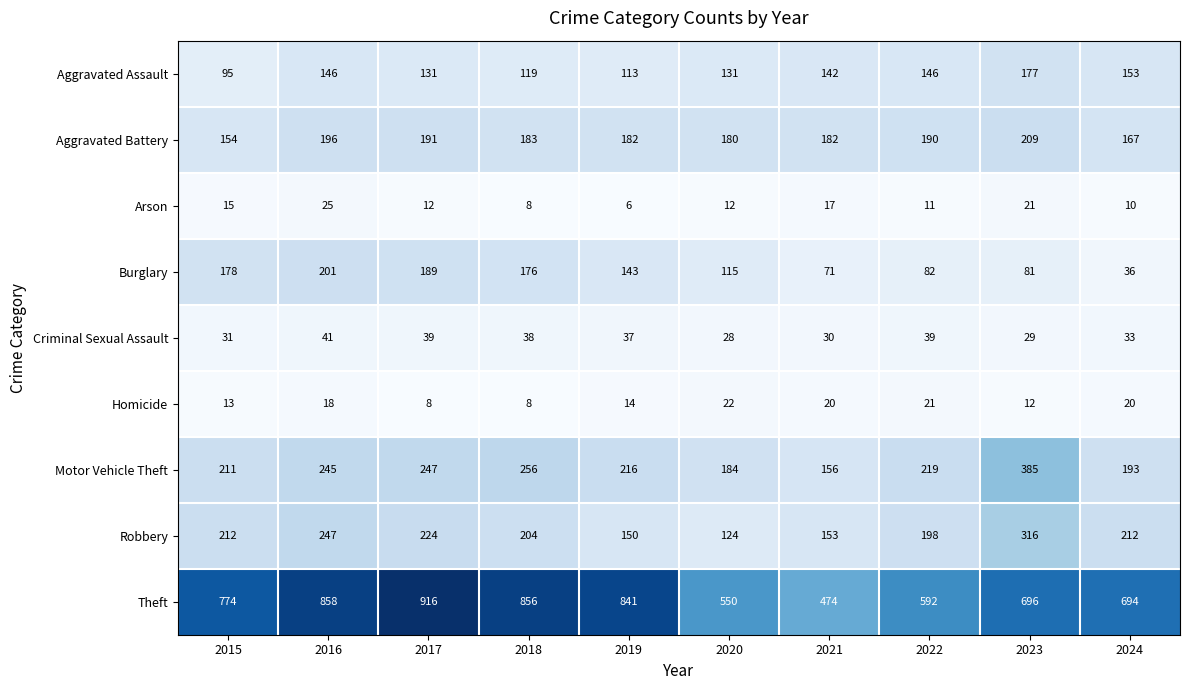

The Homicide series shows 8 at 2017. True or false?

True